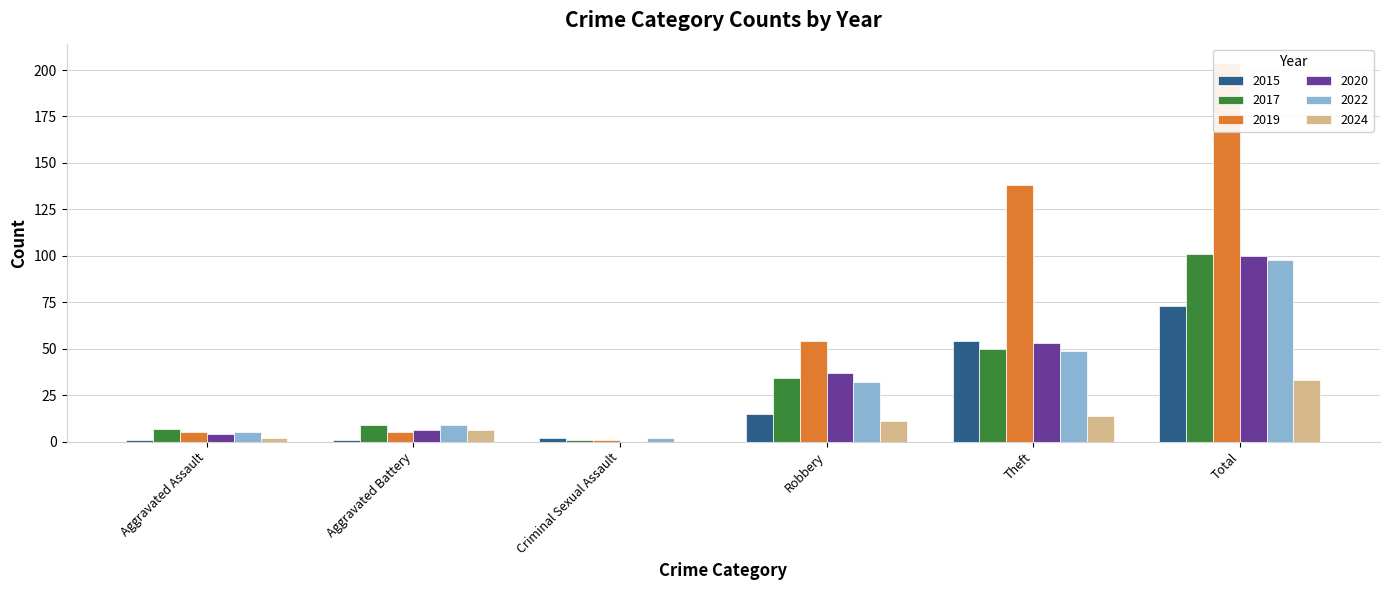

Is the value of 2024 at Aggravated Battery greater than the value of 2020 at Theft?

No